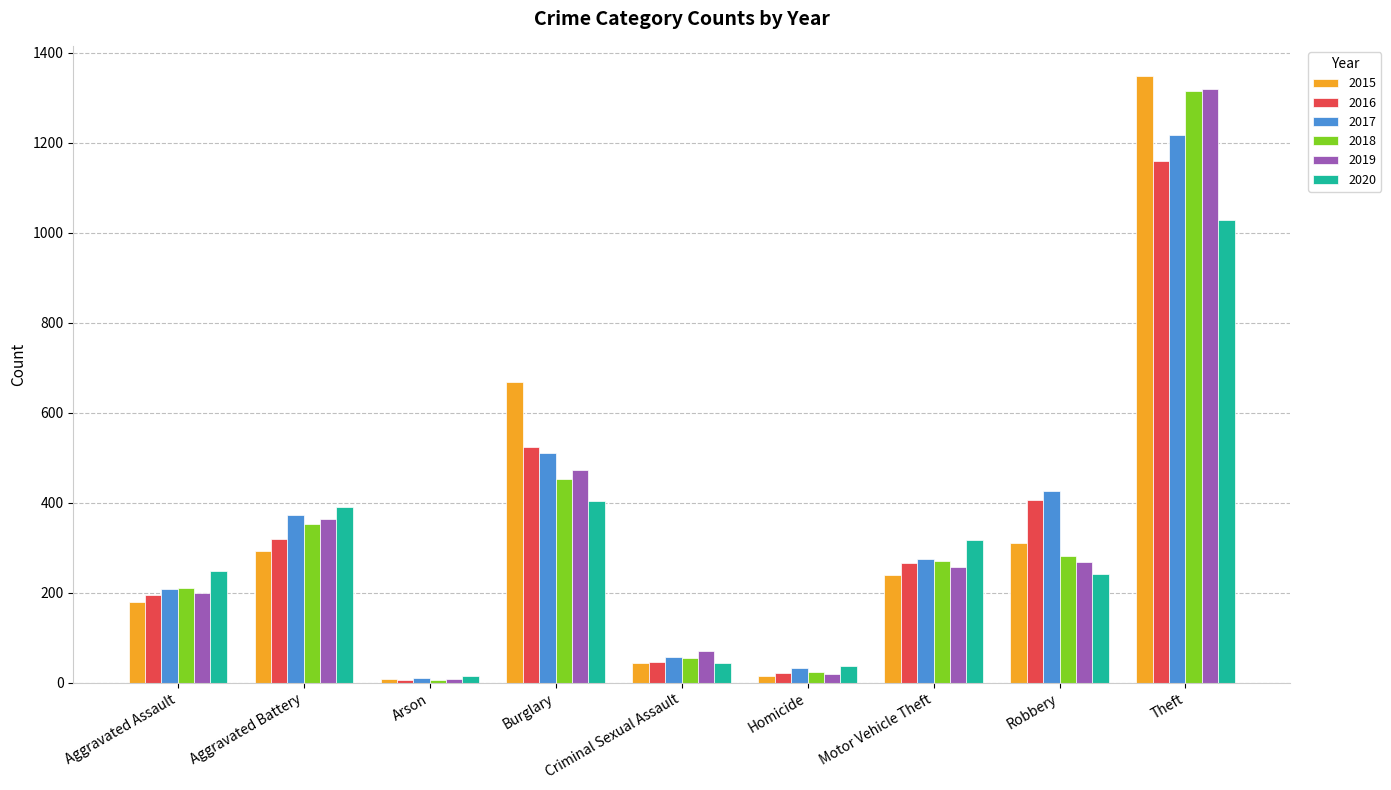

The value of 2018 at Aggravated Assault is 90. True or false?

False